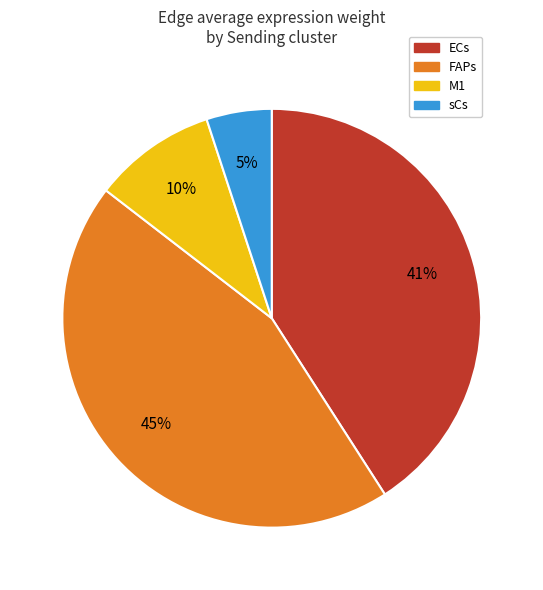

To the nearest percent, what is the difference between the largest and smallest slice percentages?

40%